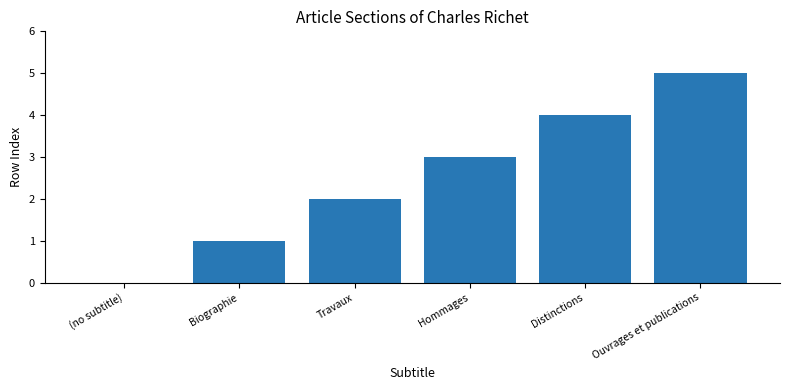

The chart shows a value of 2 at Biographie. True or false?

False